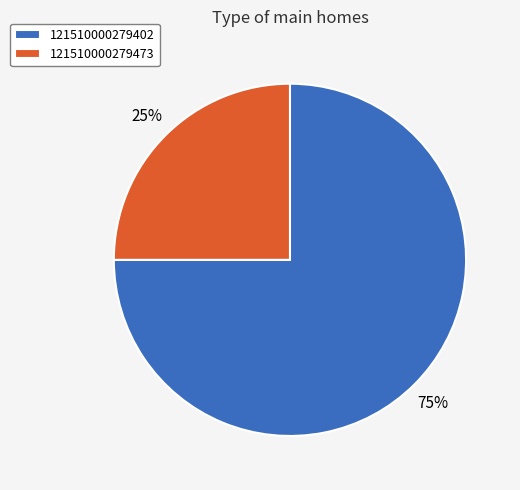

Between 121510000279402 and 121510000279473, which is larger?

121510000279402